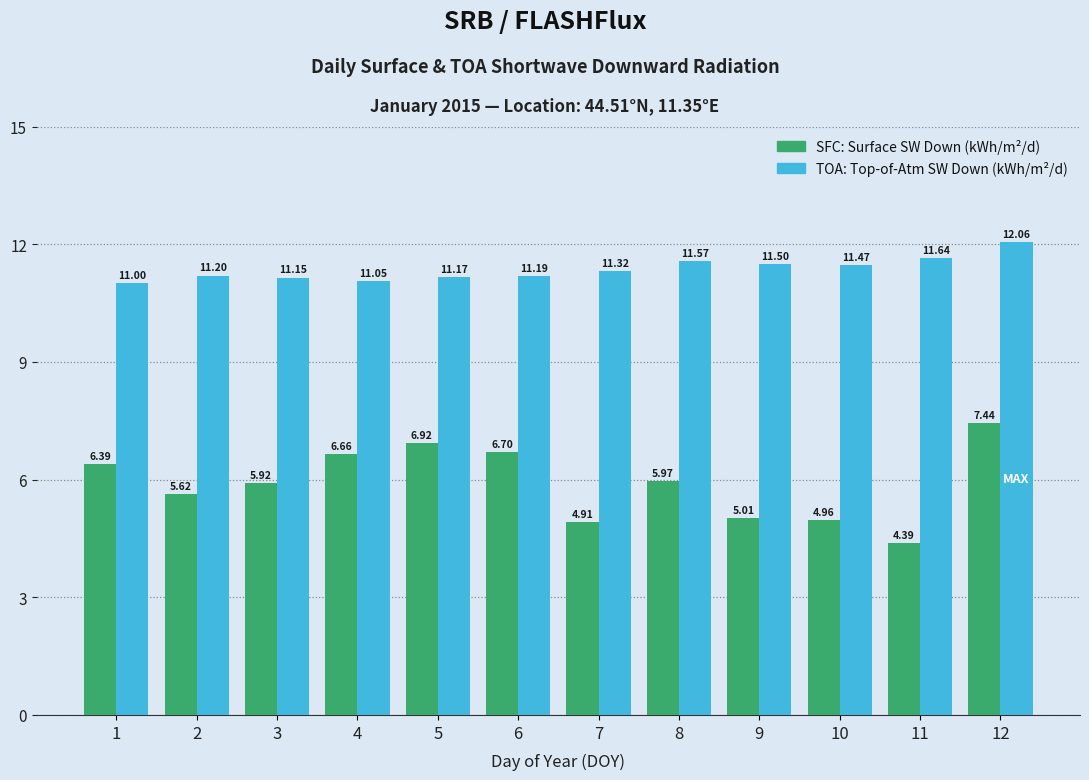

What is the difference between the highest and lowest values at 1?

4.6